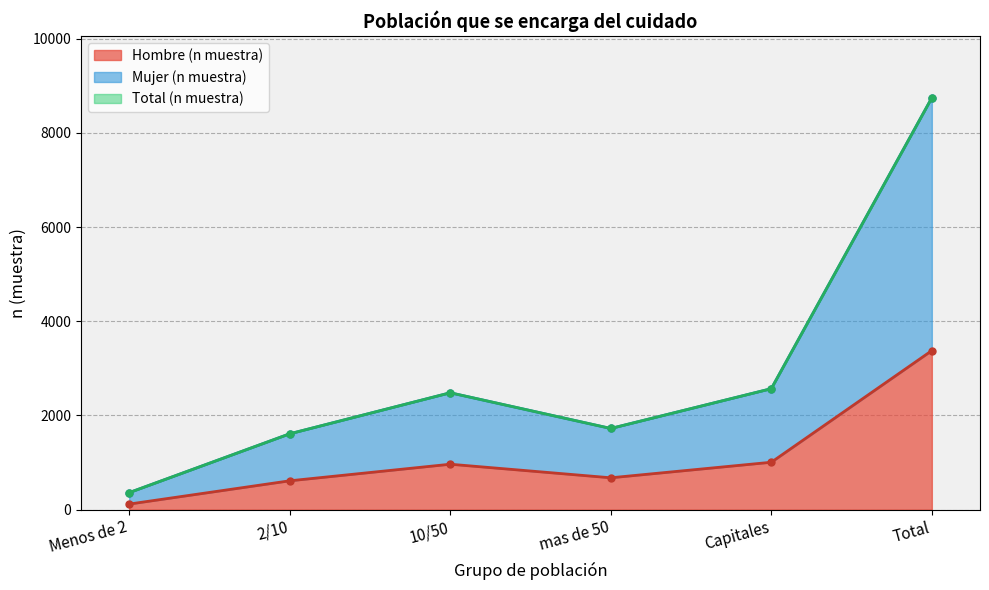

True or false: Mujer (n muestra) and Hombre (n muestra) intersect in this chart.

False